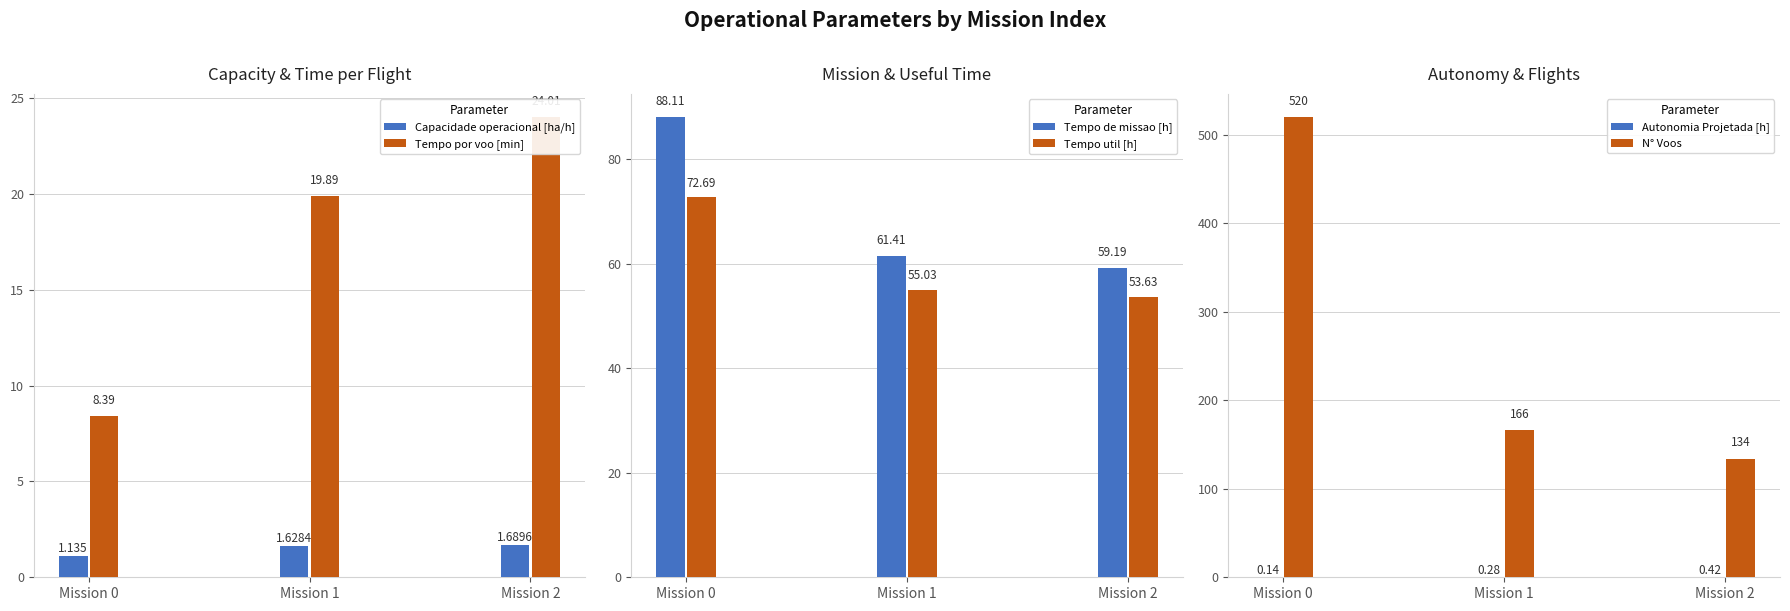

How many bars are there in each group?

6